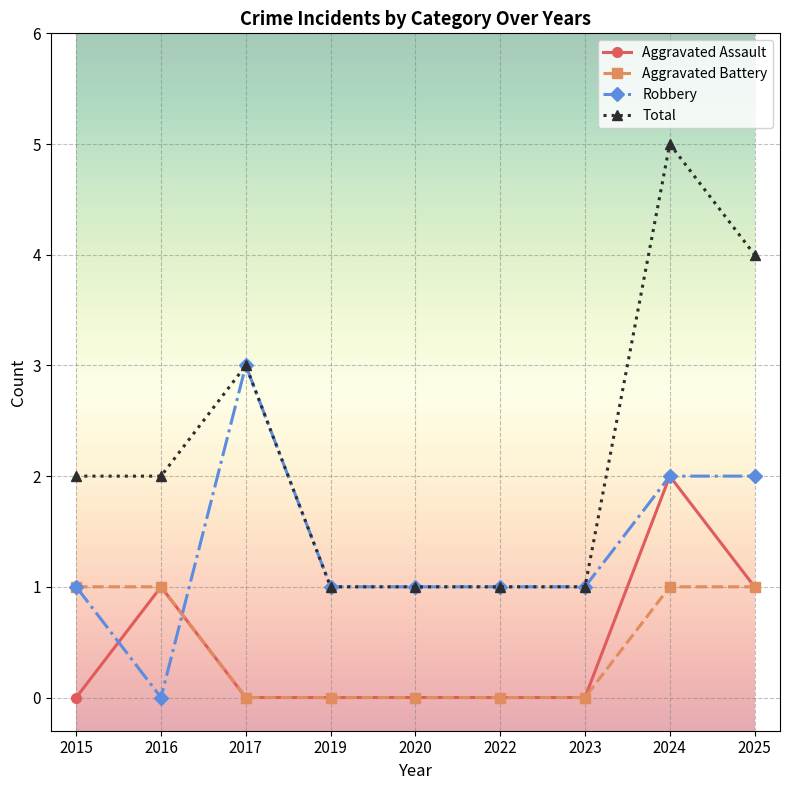

True or false: Total and Aggravated Battery cross at least once.

False